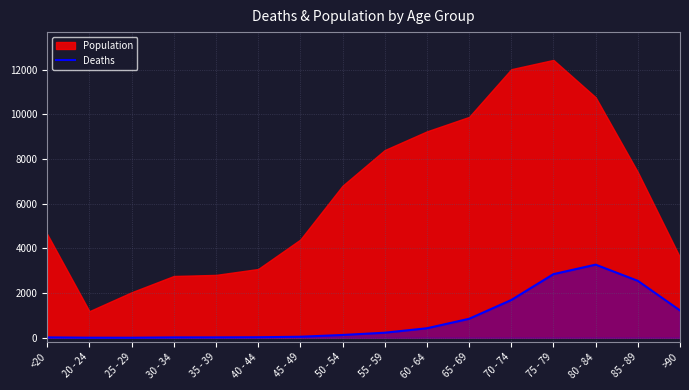

What is the highest value of the Deaths series?

3273